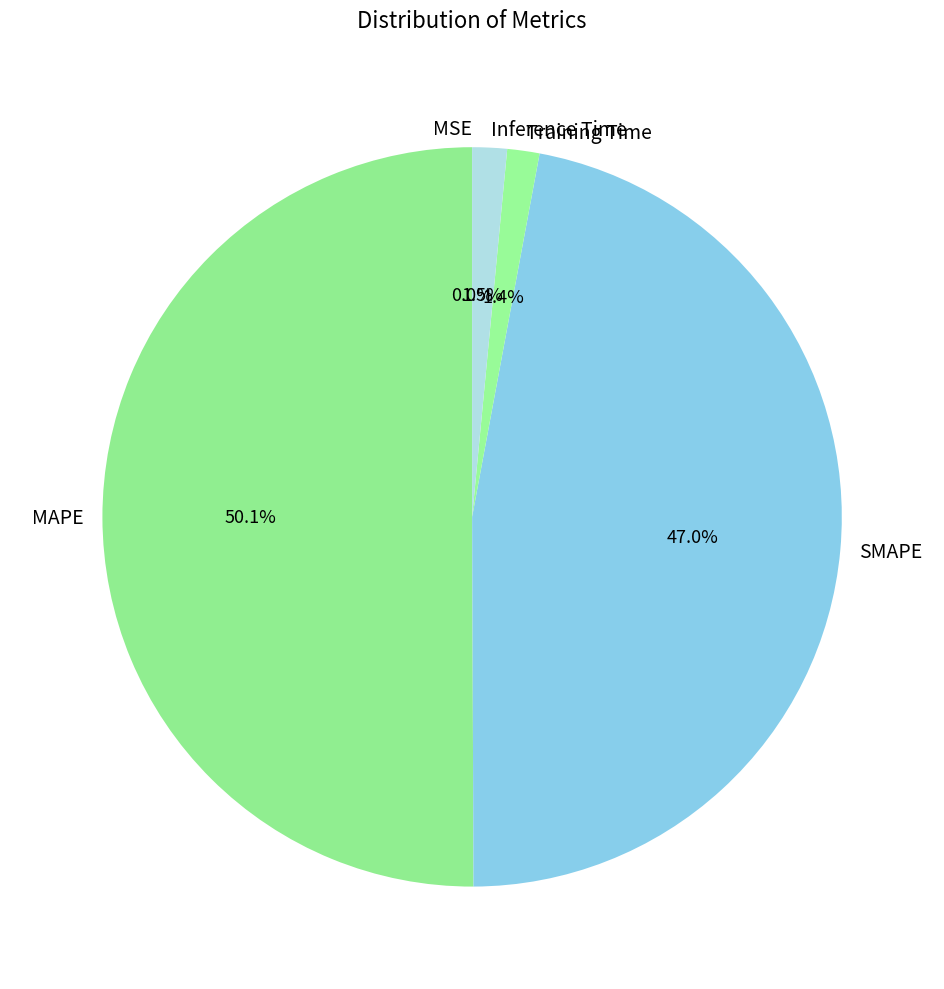

What is the largest slice in the pie chart?

MAPE